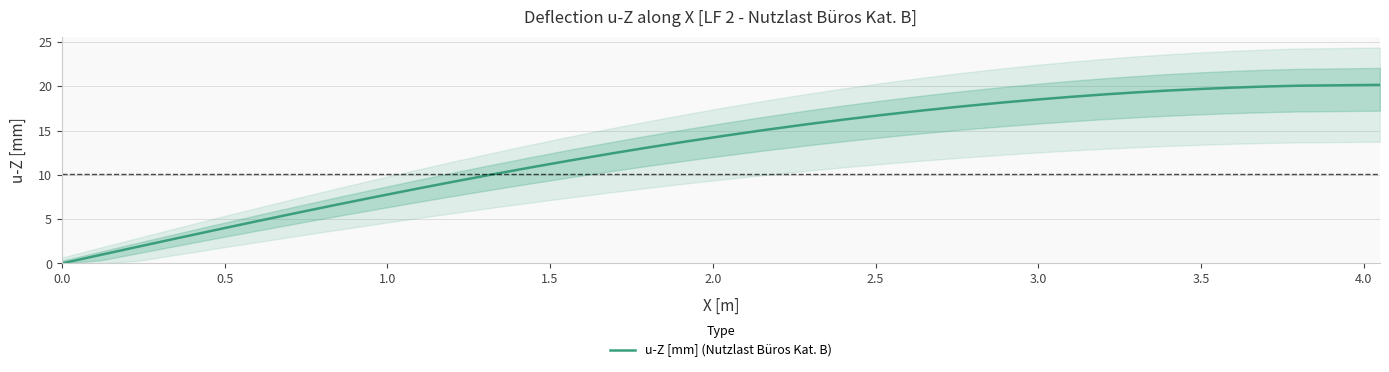

What position from the right is 0.5?

39